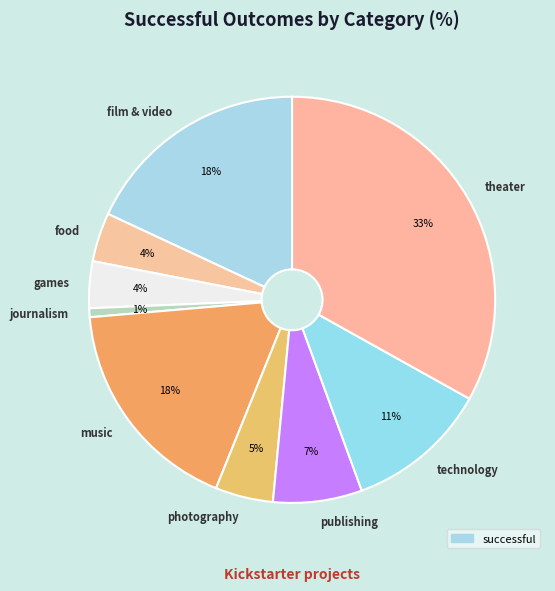

Between music and games, which is larger?

music